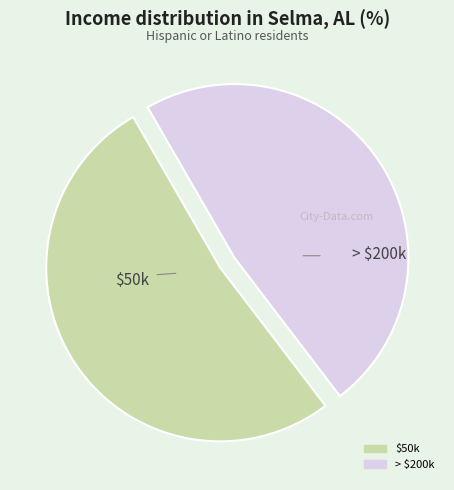

Is there a majority slice in this chart?

Yes